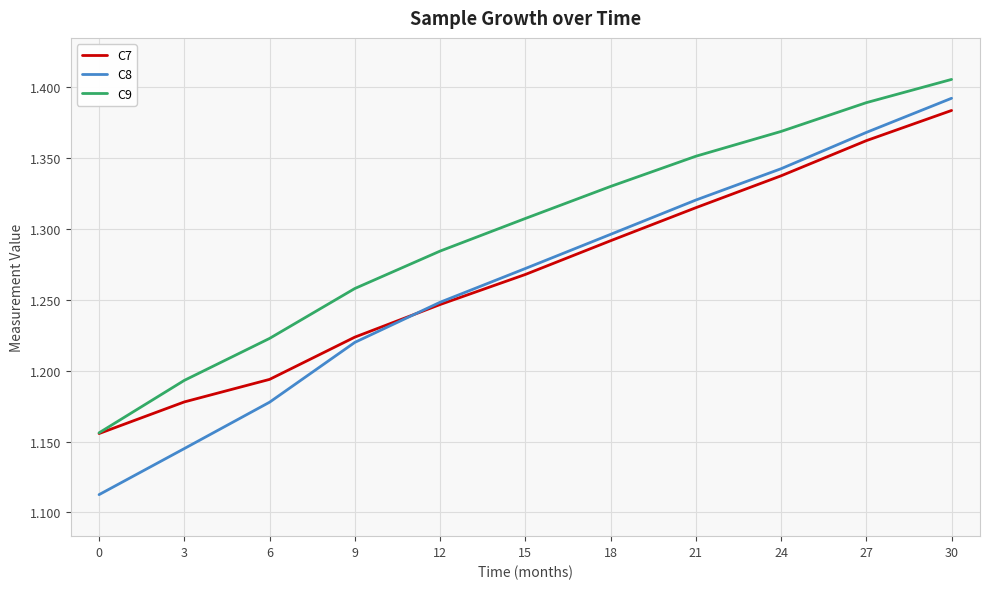

True or false: C8 has more than 1 points higher than both neighbors.

False